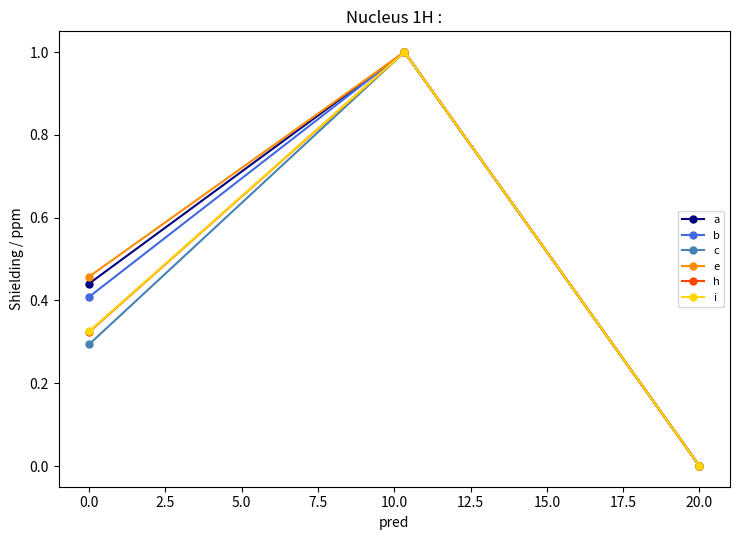

What is the value of the e point at the 2nd from the left?

1.0